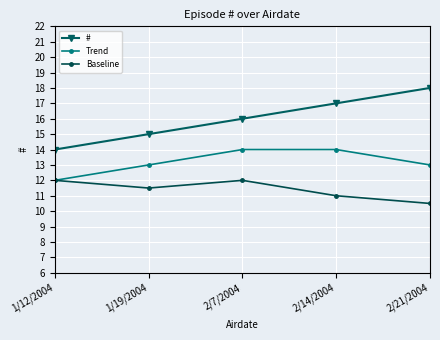

Rank the series by their average value, from lowest to highest.

Baseline, Trend, #